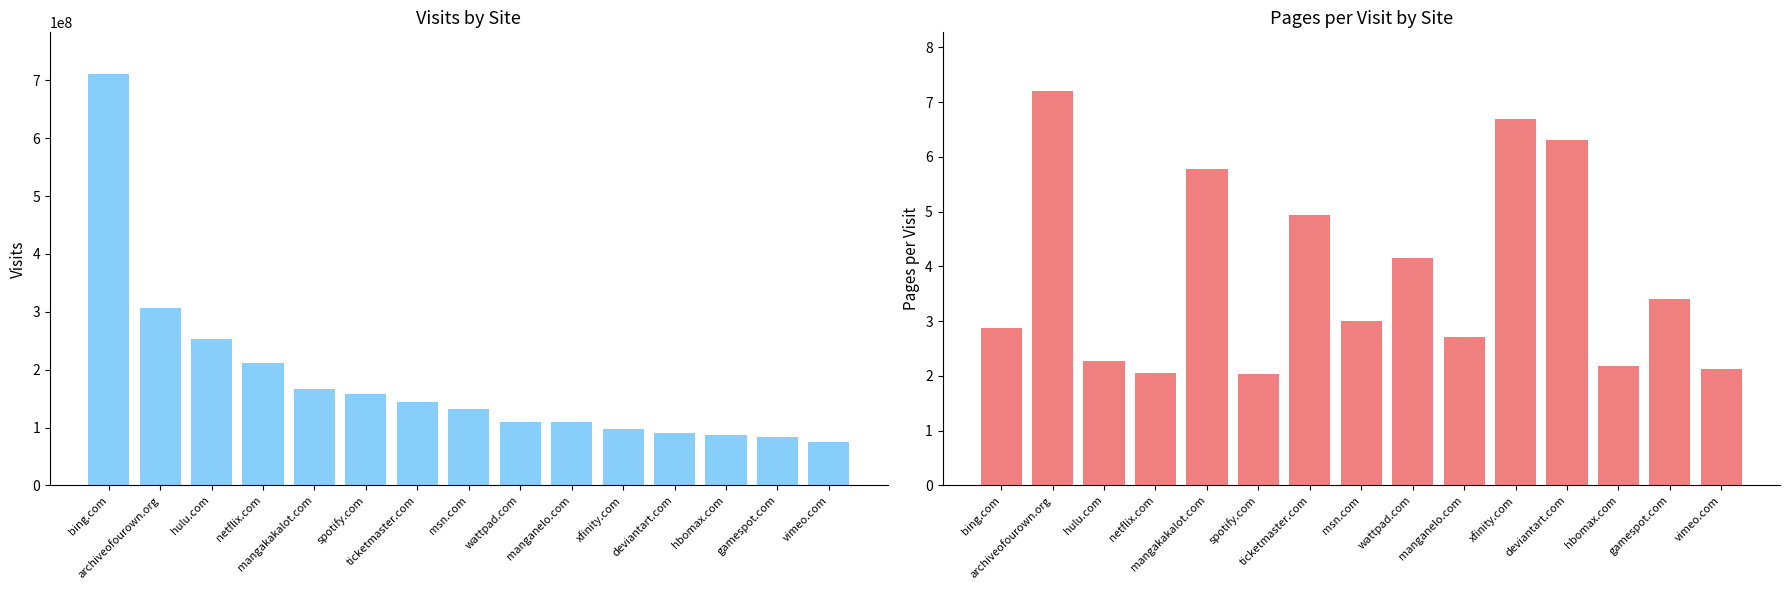

How many data points in visits are above 131346543?

7